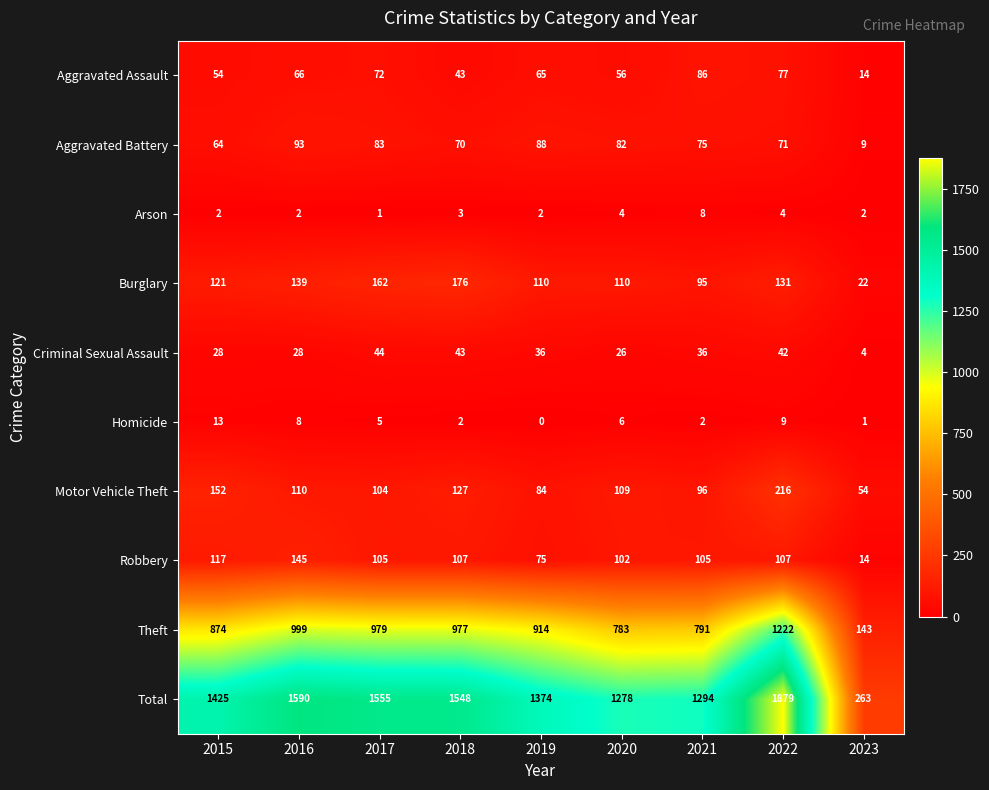

Rank the series by their maximum value, from lowest to highest.

Arson, Homicide, Criminal Sexual Assault, Aggravated Assault, Aggravated Battery, Robbery, Burglary, Motor Vehicle Theft, Theft, Total